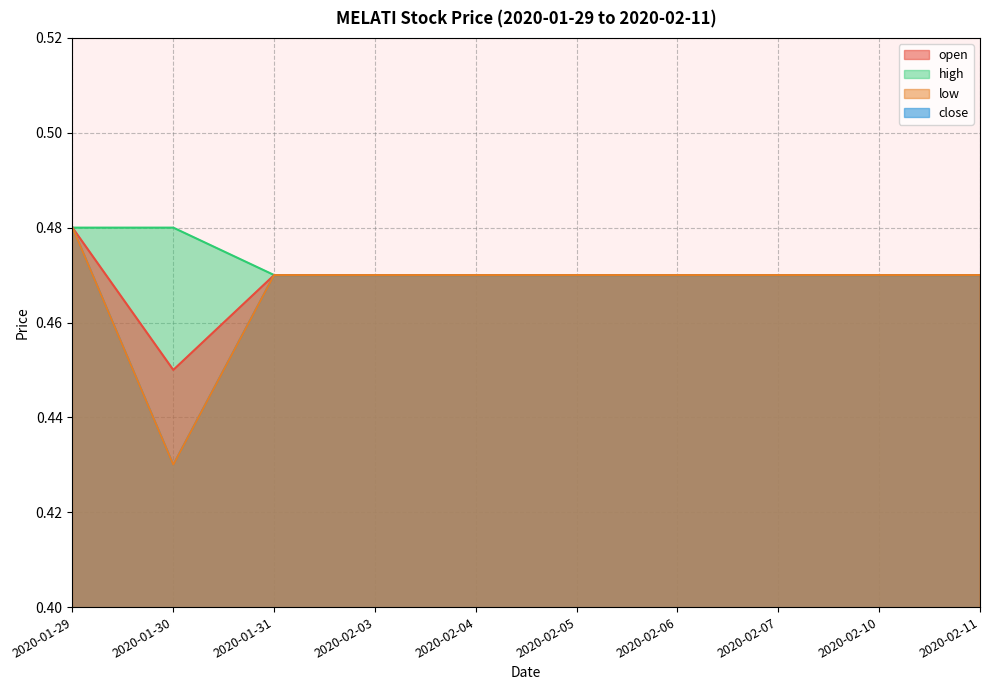

True or false: open has a value of 0.3 at 2020-02-07.

False